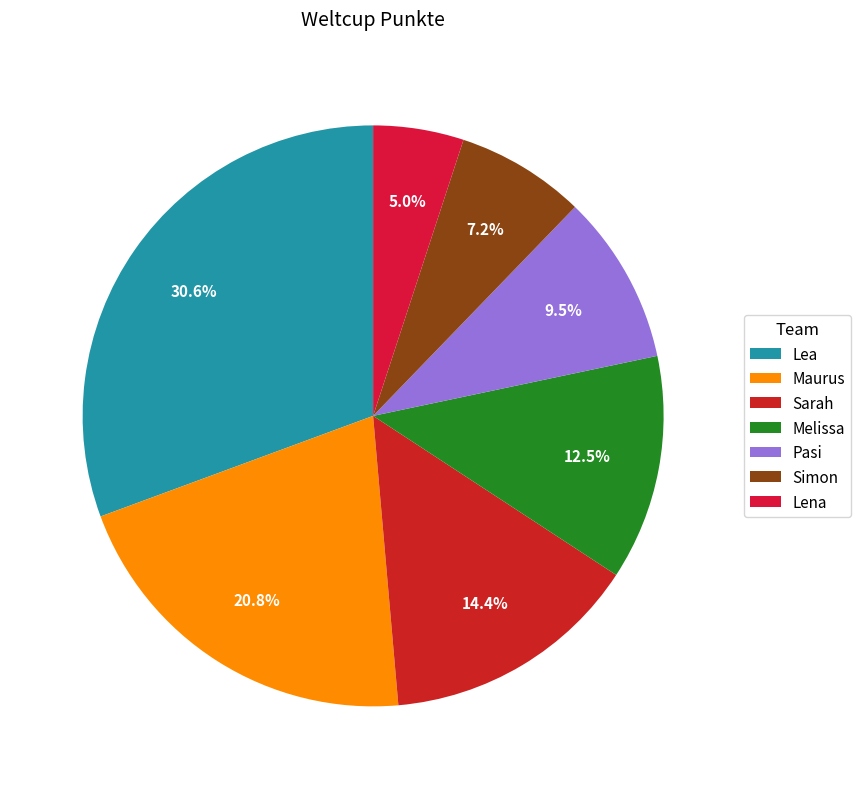

Combined, do Pasi and Lena account for over 50%?

No